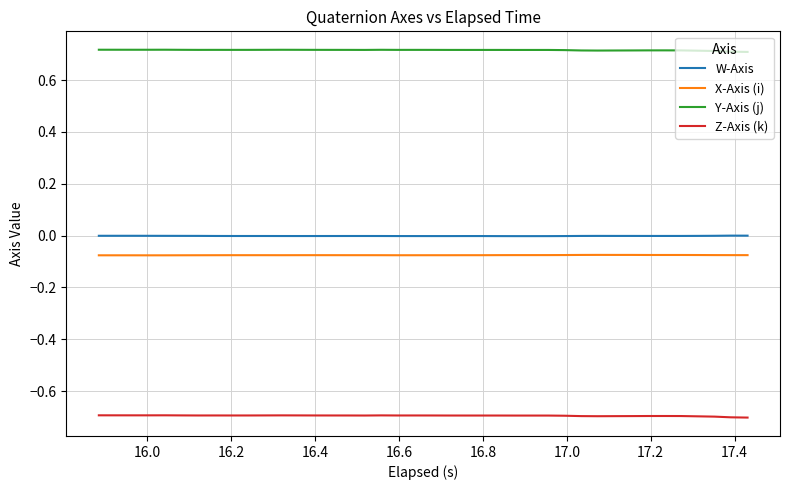

True or false: X-Axis (i) and Y-Axis (j) intersect in this chart.

False